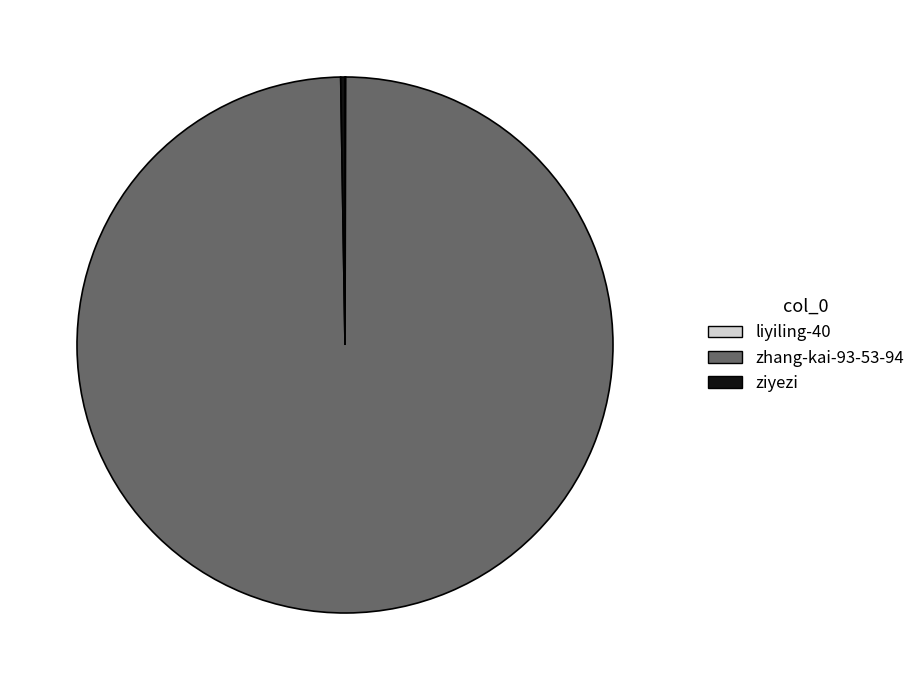

Which category has the biggest portion of the pie?

zhang-kai-93-53-94